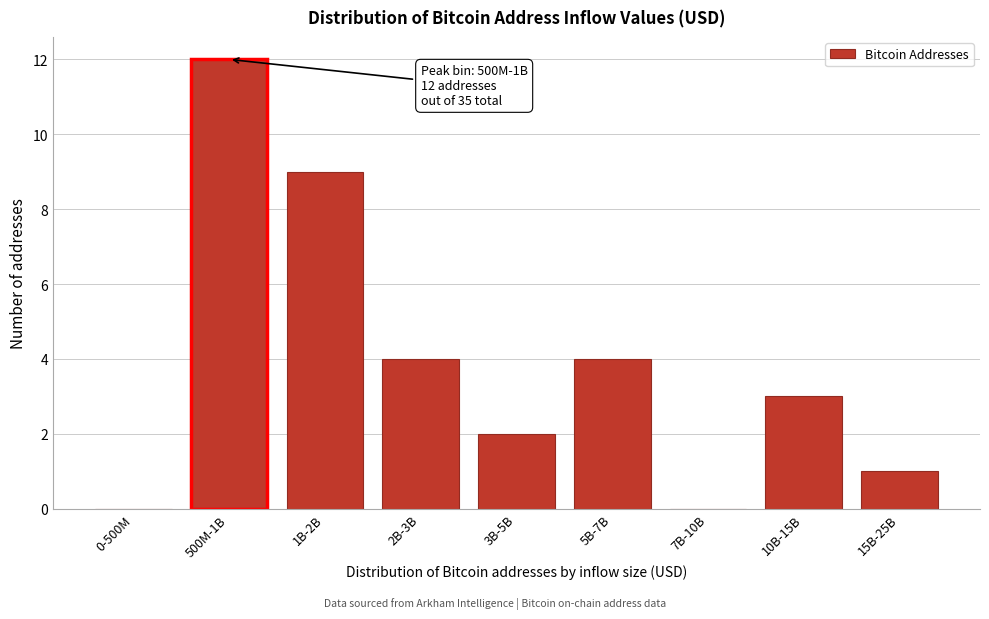

Reading right to left, what are all the values shown in this chart?

15B-25B=1	10B-15B=3	7B-10B=0	5B-7B=4	3B-5B=2	2B-3B=4	1B-2B=9	500M-1B=12	0-500M=0